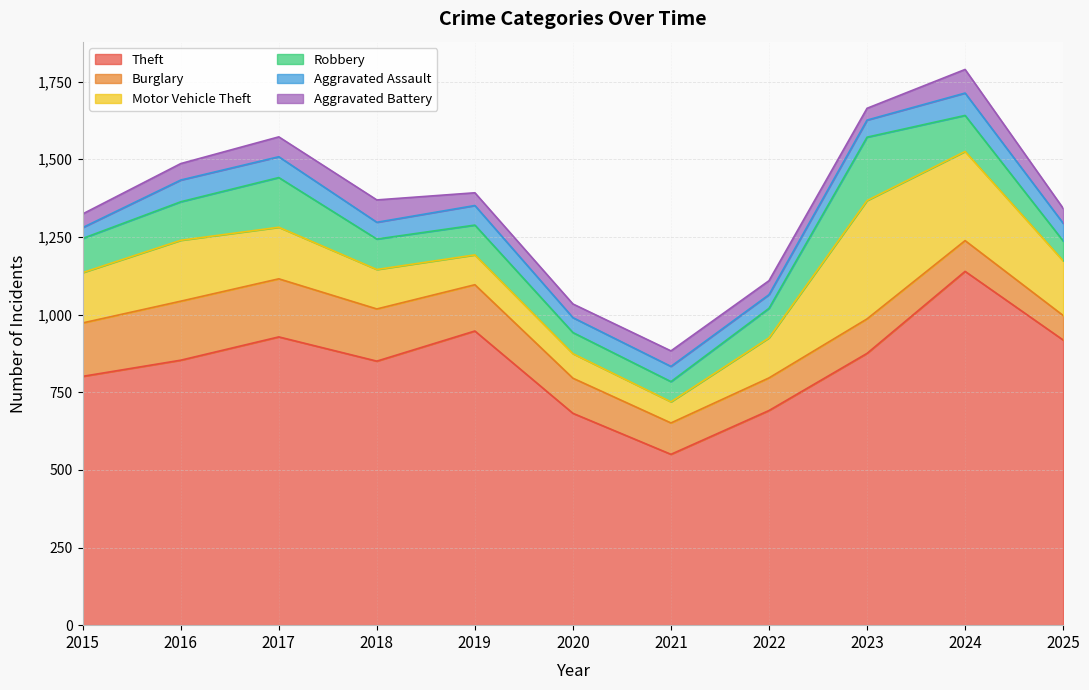

What value does the Aggravated Assault series have at 2020?

48